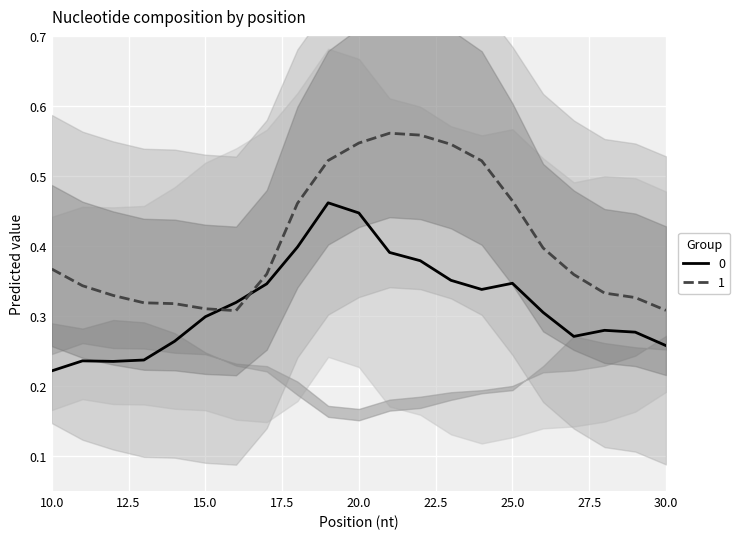

Which series ends up on top after the final intersection of 1 and 0?

1